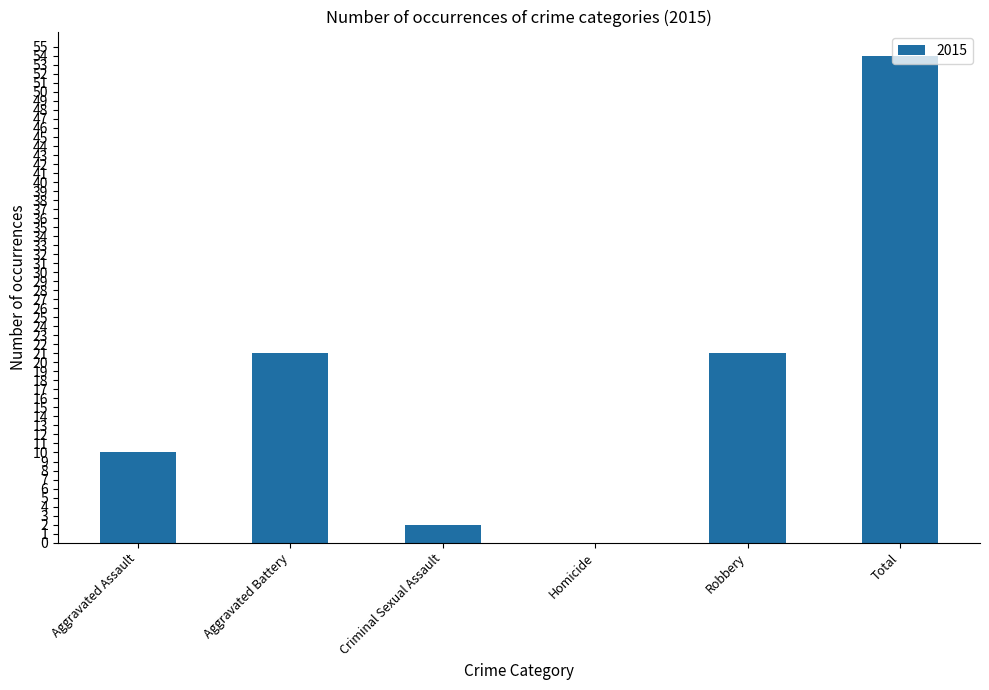

What is the approximate value at Robbery?

21